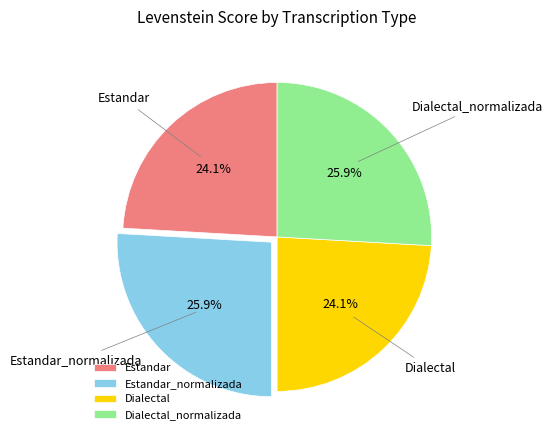

What percentage is NOT represented by Estandar?

75.9%